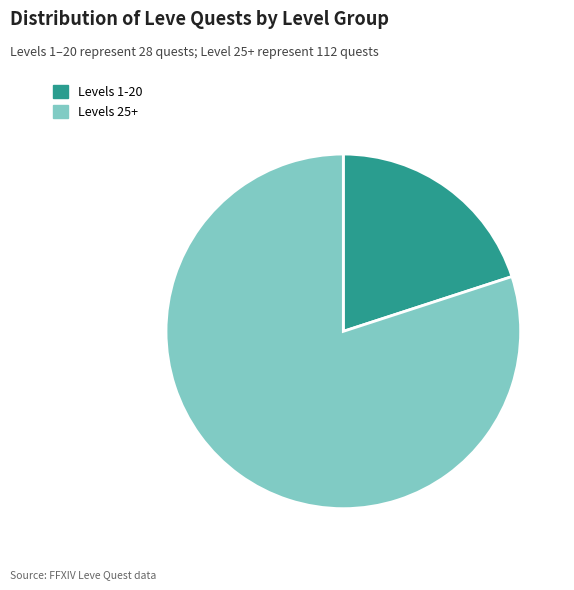

Which category has the smallest portion of the pie?

Levels 1-20